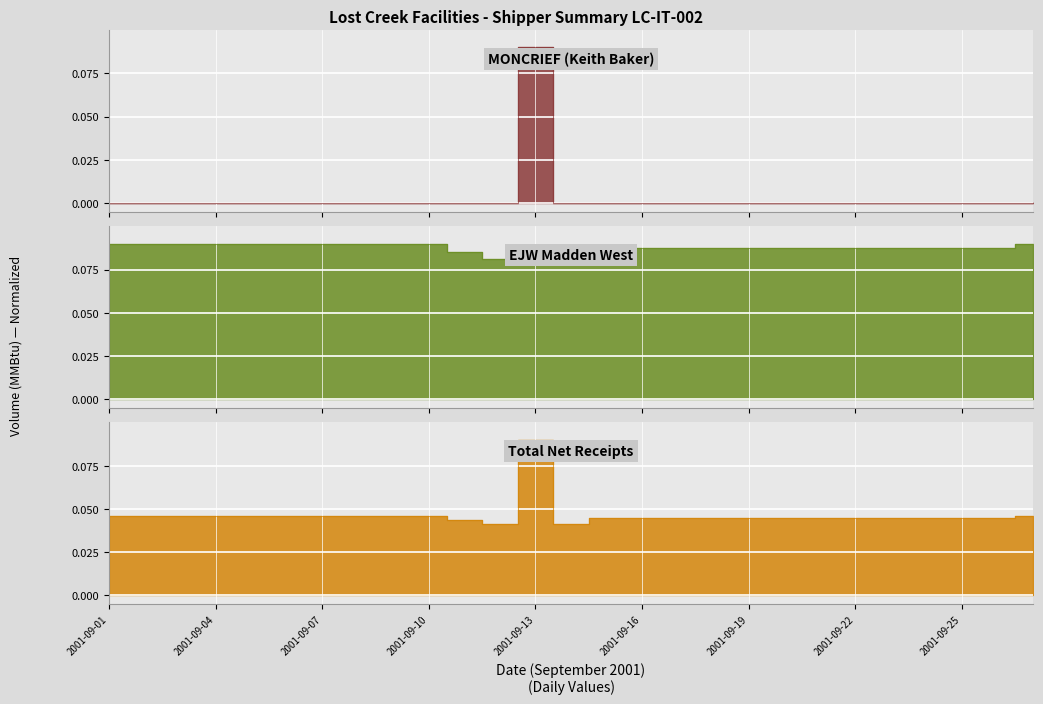

How many series are shown in this chart?

3